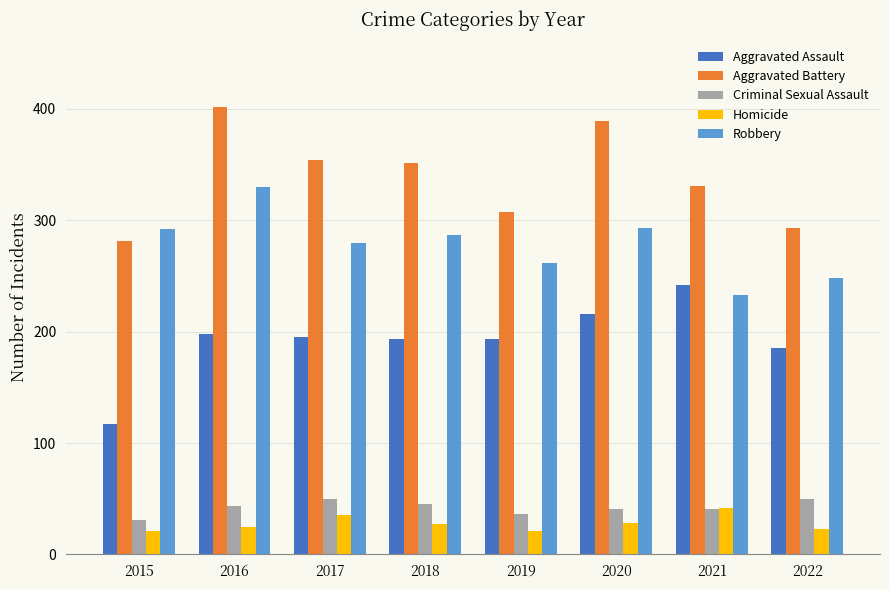

Which category has the highest value in the Aggravated Battery series?

2016